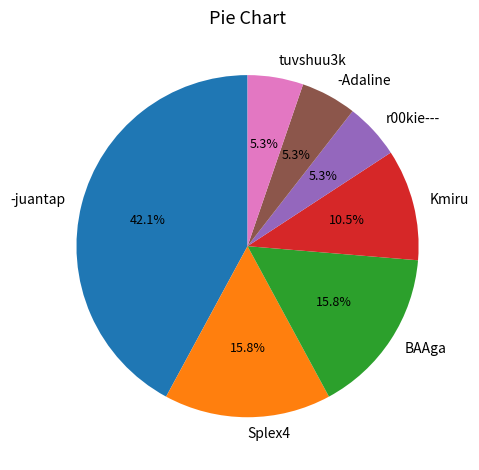

To the nearest percent, what portion does -Adaline represent?

5%